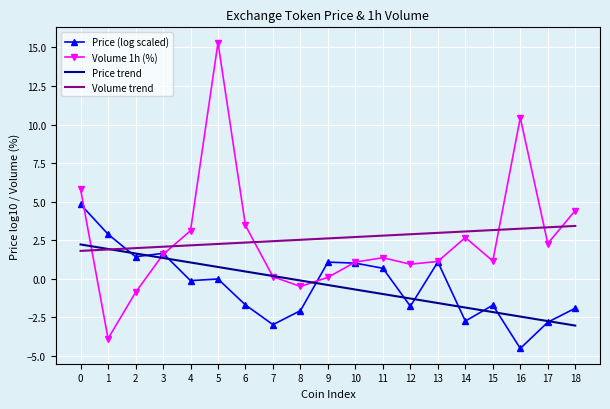

True or false: Price trend and Volume 1h (%) cross at least once.

True